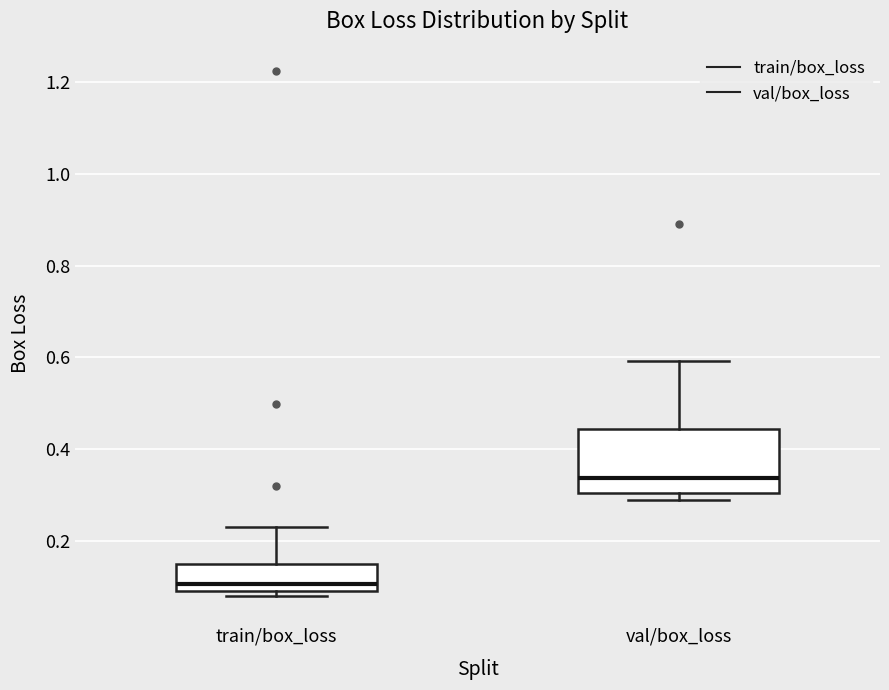

Where is the upper edge of the box for val/box_loss on the y-axis? The values are not printed on the chart, so give them approximately, as read against the axis.

0.44